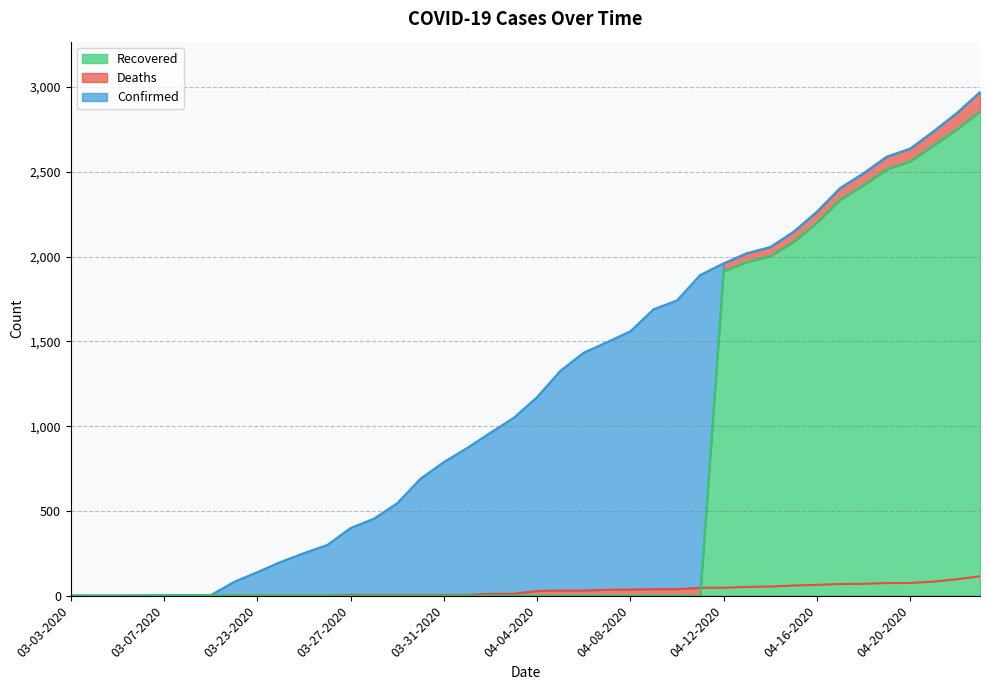

Reading left to right, transcribe all the data shown in this chart.

Confirmed: 1	1	1	2	3	3	3	81	139	199	251	299	399	454	545	690	788	871	961	1049	1171	1326	1433	1495	1559	1689	1741	1891	1960	2020	2056	2146	2264	2404	2491	2589	2636	2738	2846	2970
Deaths: 0	0	0	0	0	0	0	2	2	2	2	2	5	5	5	5	5	5	12	12	28	31	31	35	37	39	39	47	47	52	54	60	64	69	70	75	75	83	97	115
Recovered: 0	0	0	0	1	1	1	0	0	0	0	0	0	0	0	0	0	0	0	0	0	0	0	0	0	0	0	0	1913	1968	2002	2086	2200	2335	2421	2514	2561	2655	2749	2855